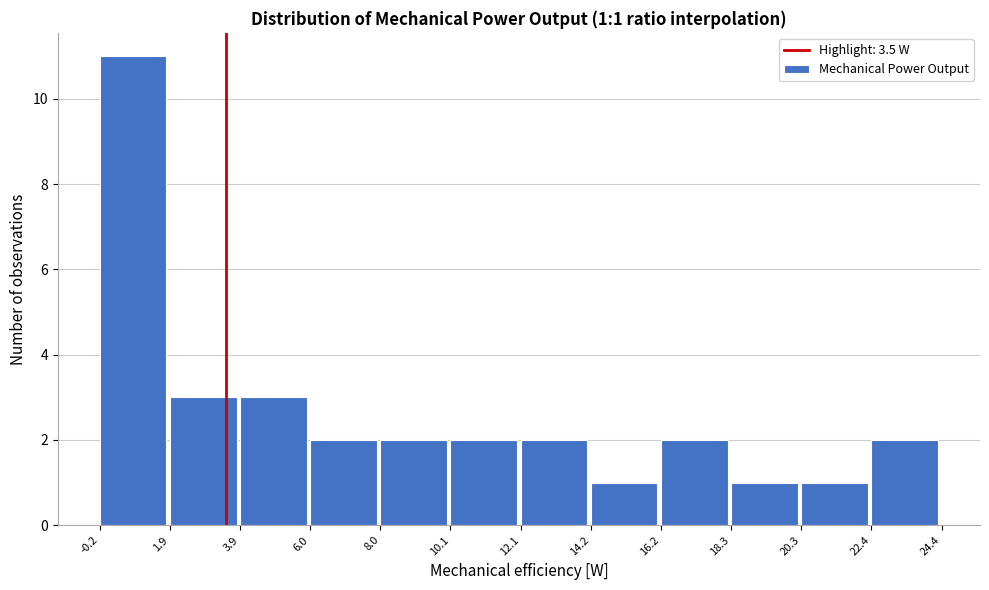

Which range on the x-axis has the tallest bar?

-0.2 to 1.9